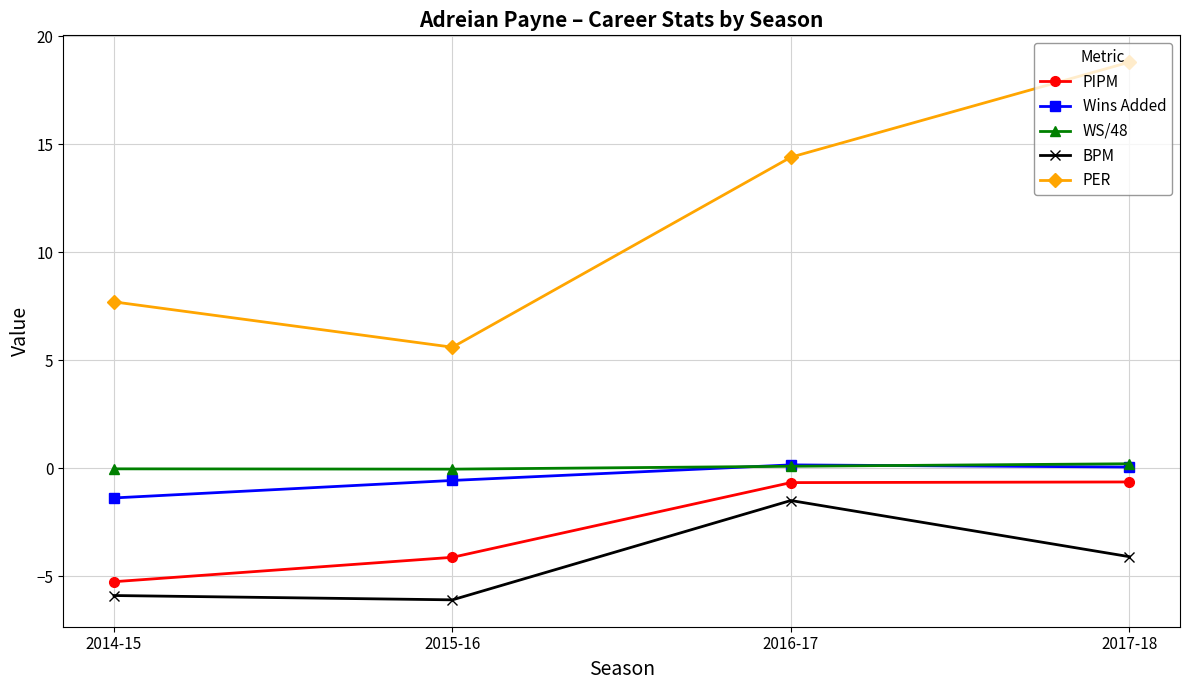

What is the value of the PIPM point at the 1st from the left?

-5.3